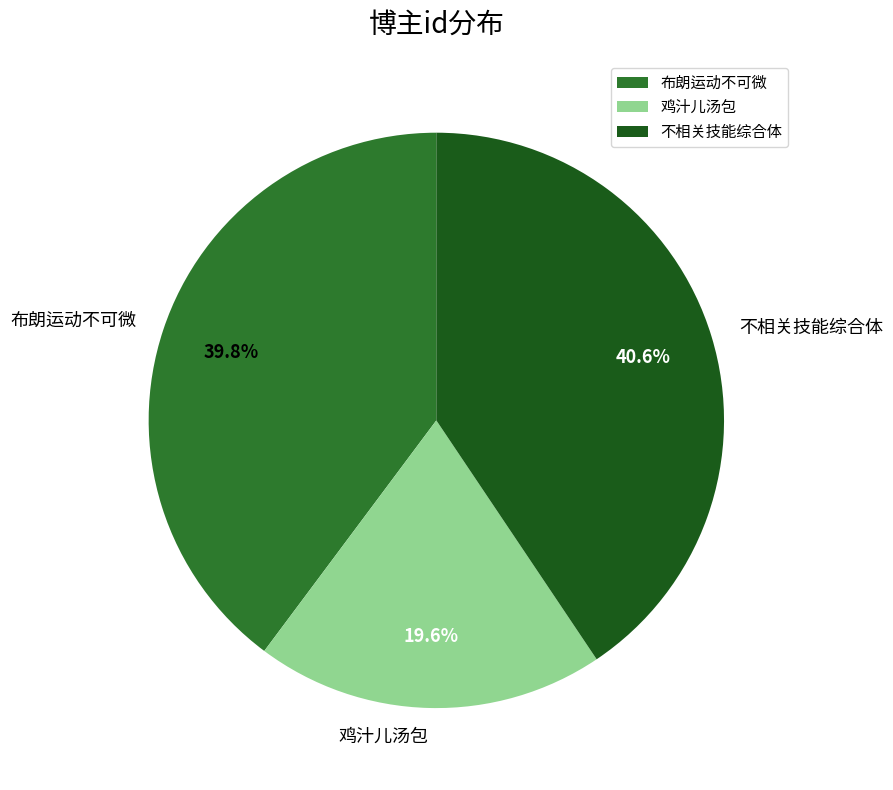

Is it true that 布朗运动不可微 is 28% of the pie?

False